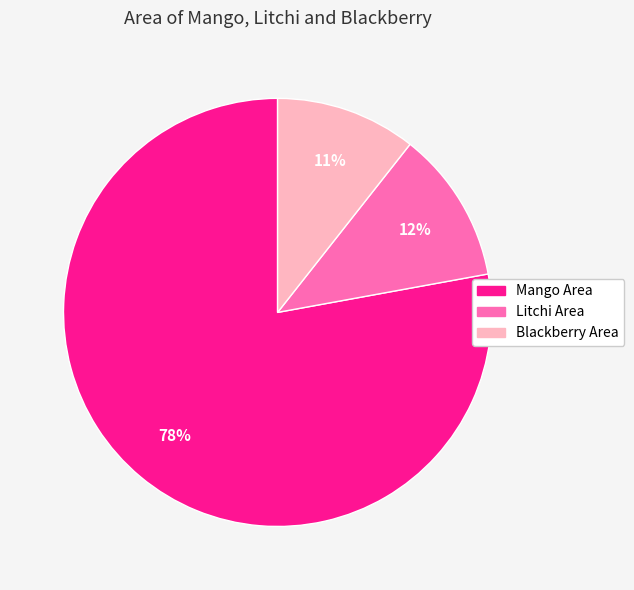

True or false: Litchi Area accounts for 12% of the total.

True